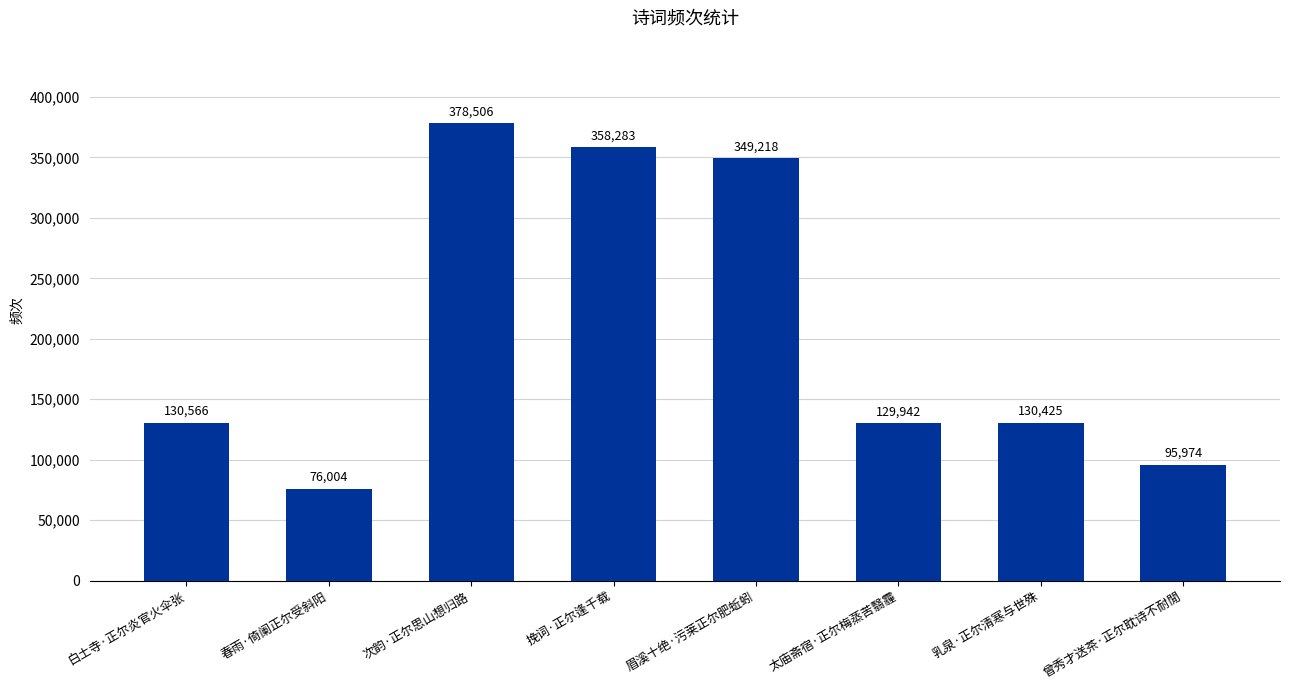

What is the difference between the values at 眉溪十绝·污莱正尔肥蚯蚓 and 曾秀才送茶·正尔耽诗不耐閒?

253244